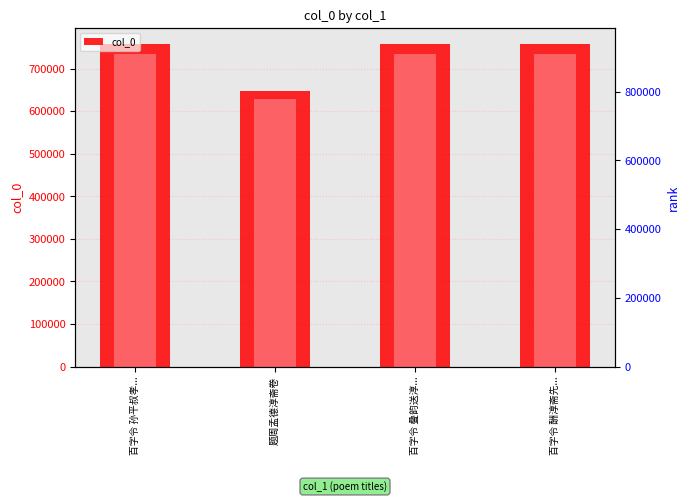

Where is the data nearest to the value 703386?

百字令 叠韵送淳...